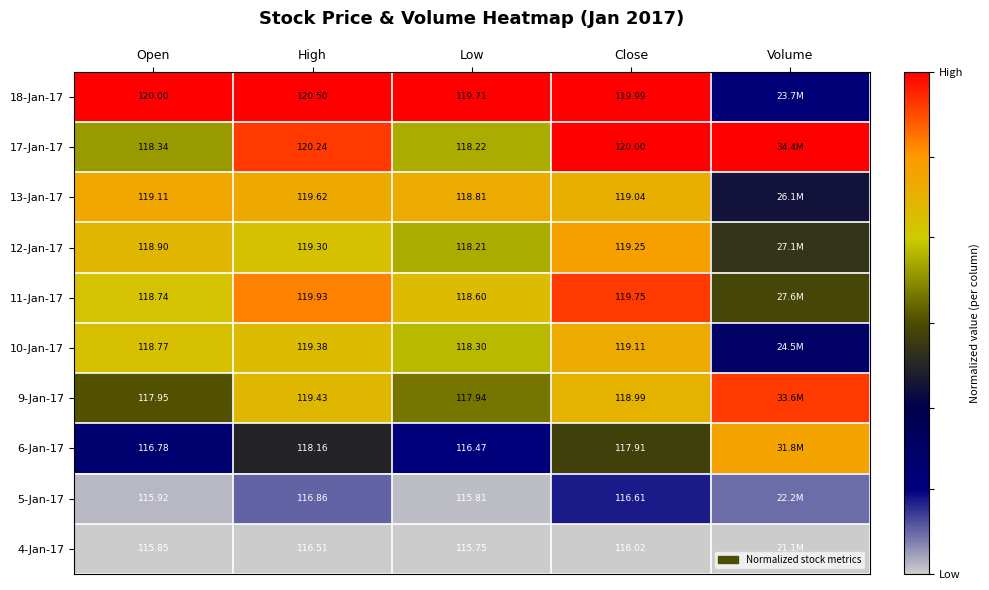

Is the value of 9-Jan-17 at Close greater than the value of 10-Jan-17 at Open?

Yes